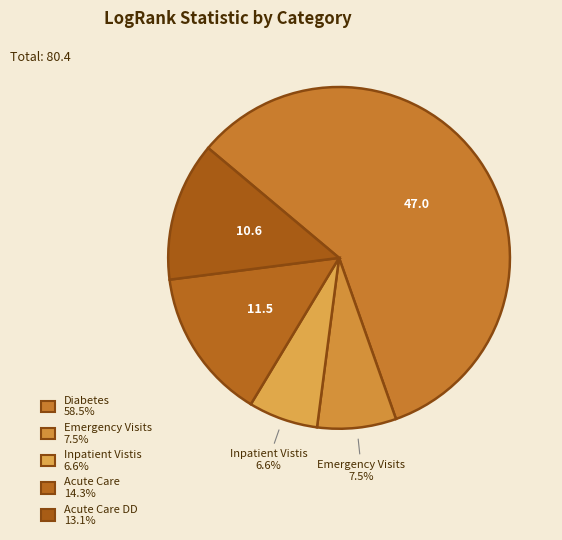

To the nearest percent, what is the difference between the largest and smallest slice percentages?

52%